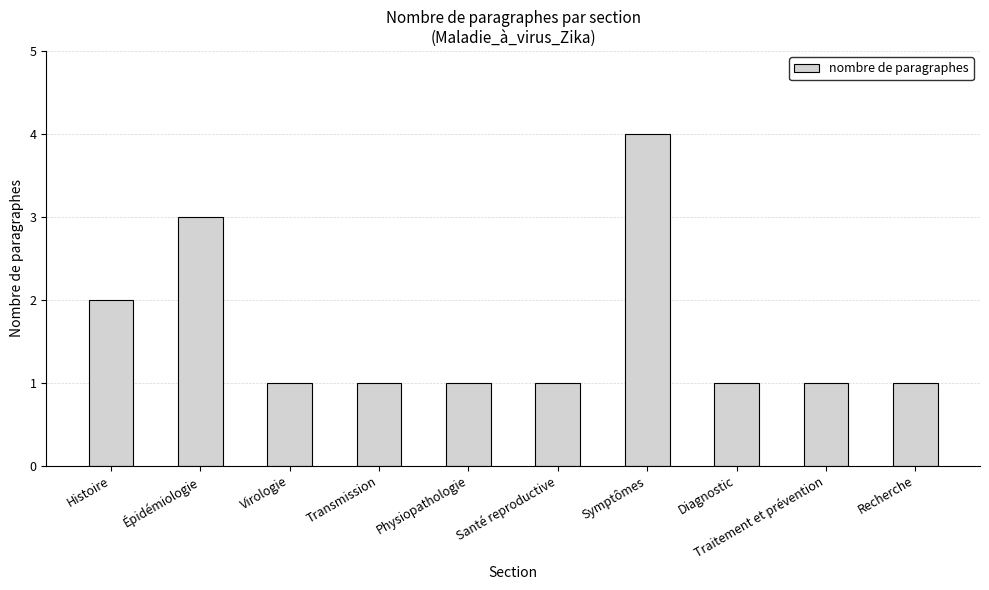

What is the label of the 10th bar from the right?

Histoire